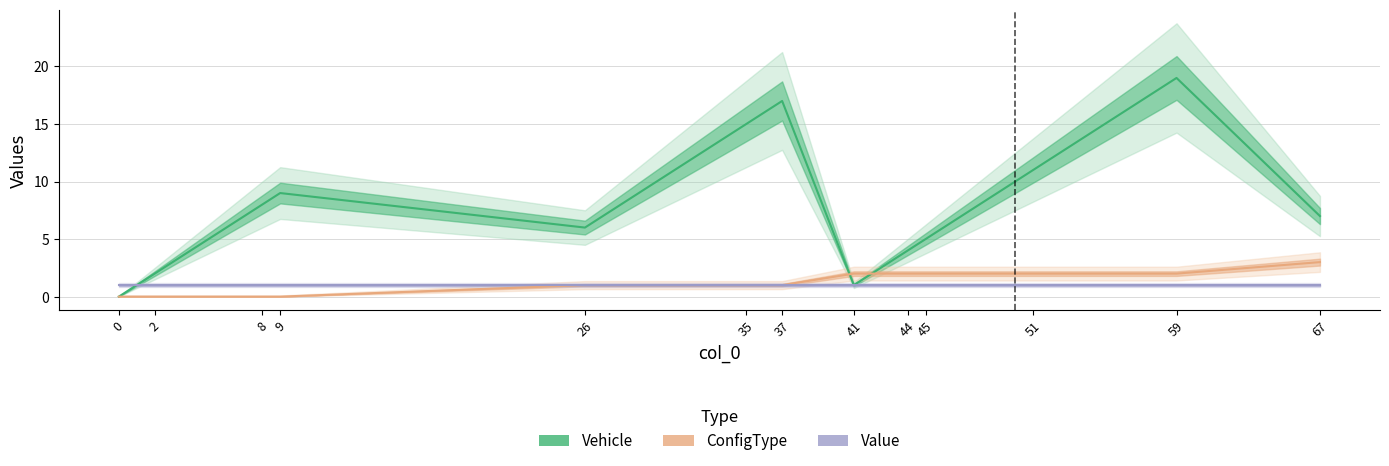

Is it true that Value equals 2 at 0?

False